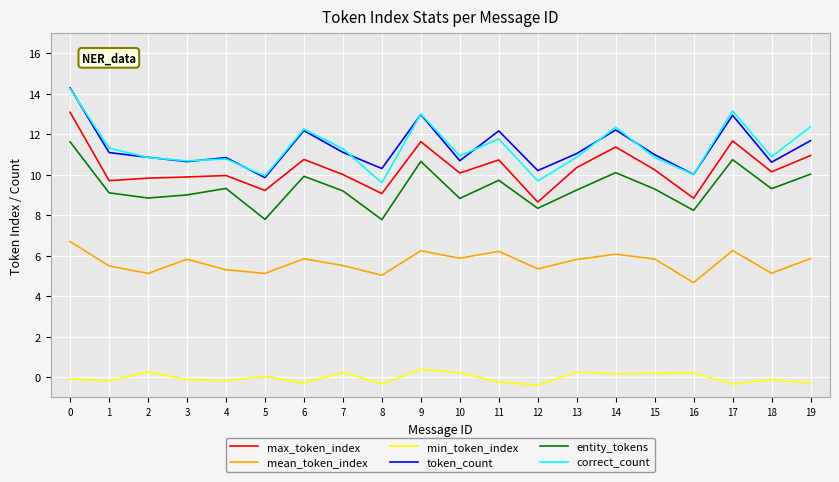

Which series has the widest spread of values?

correct_count